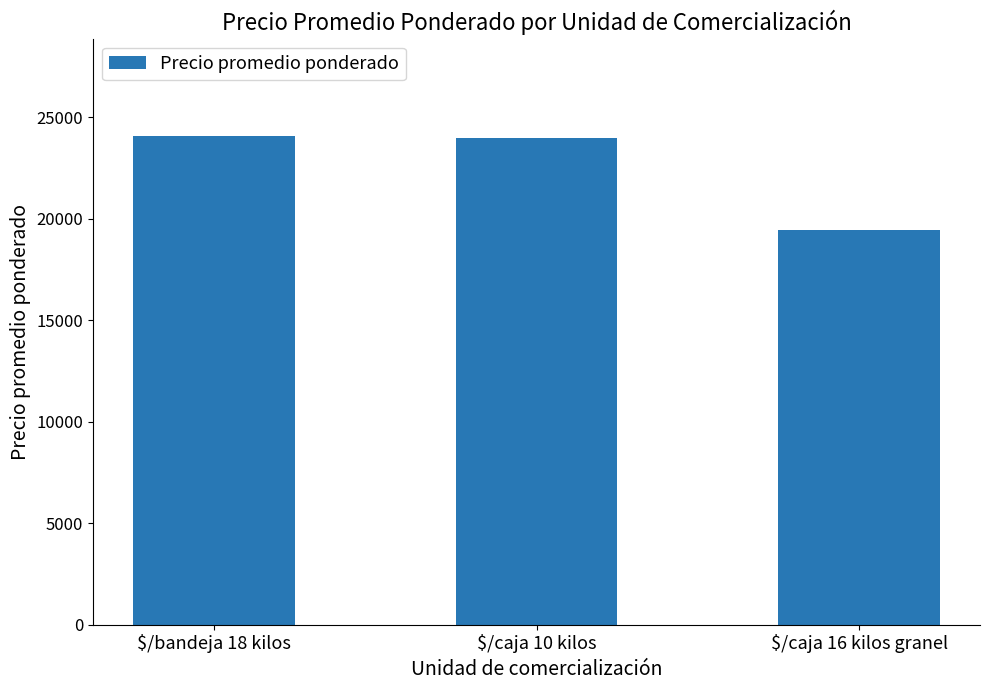

What is the minimum value shown in the chart?

19462